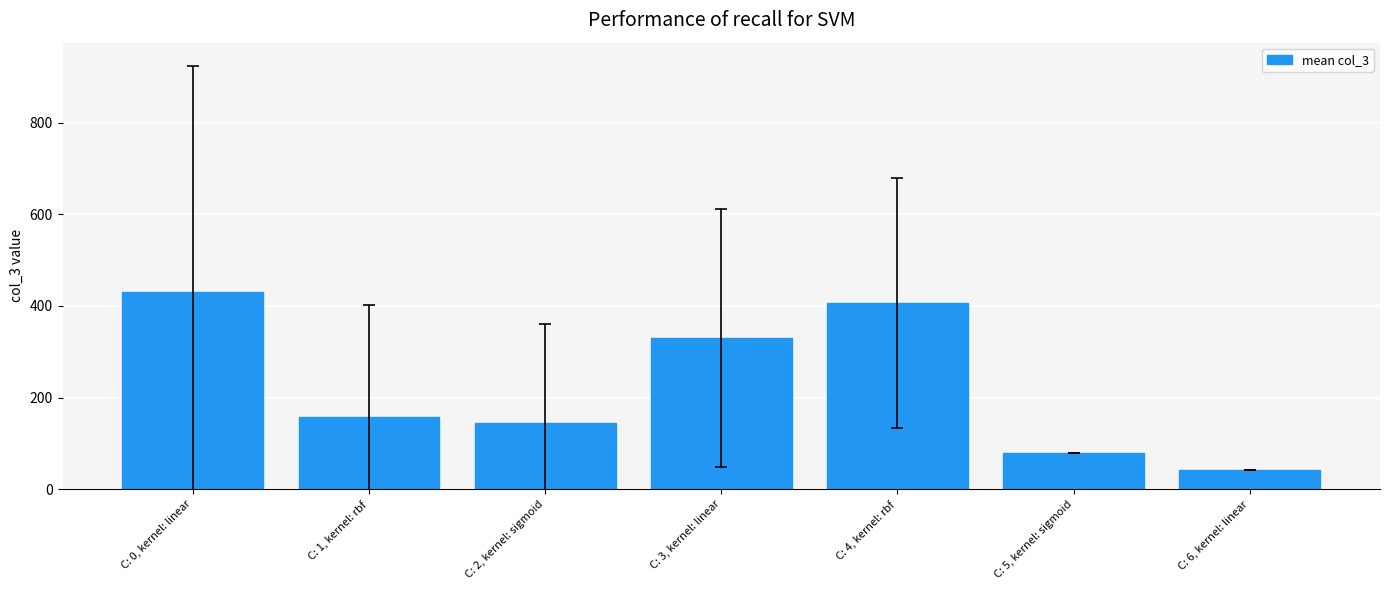

What is the label of the 1st bar from the right?

C: 6, kernel: linear